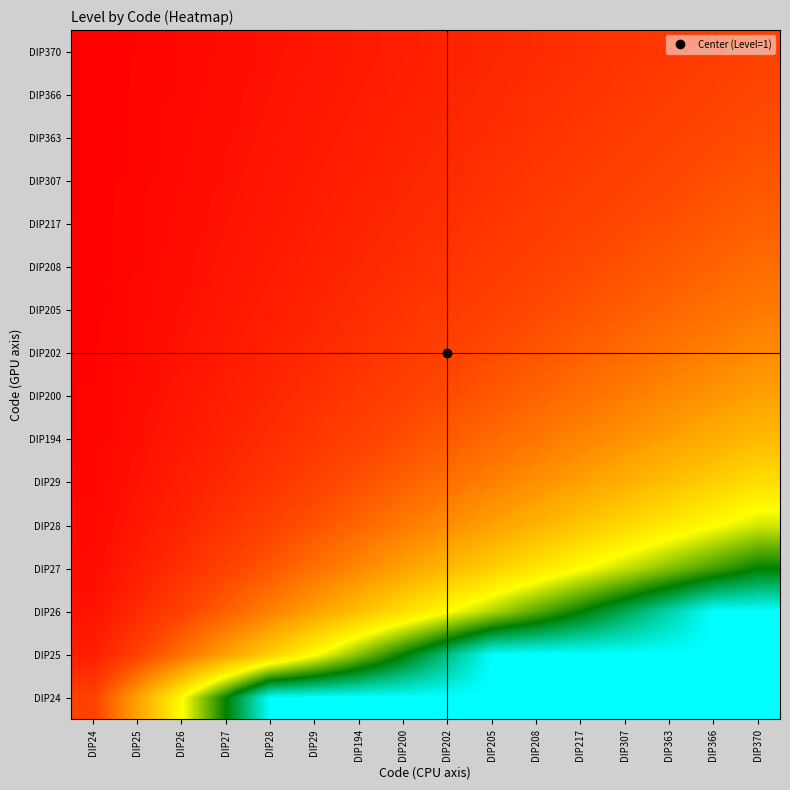

Reading left to right, list all the values displayed in this chart.

DIP24: DIP24=1.0	DIP25=2.0	DIP26=3.0	DIP27=4.0	DIP28=5.0	DIP29=5.0	DIP194=5.0	DIP200=5.0	DIP202=5.0	DIP205=5.0	DIP208=5.0	DIP217=5.0	DIP307=5.0	DIP363=5.0	DIP366=5.0	DIP370=5.0
DIP25: DIP24=0.5	DIP25=1.0	DIP26=1.5	DIP27=2.0	DIP28=2.5	DIP29=3.0	DIP194=3.5	DIP200=4.0	DIP202=4.5	DIP205=5.0	DIP208=5.0	DIP217=5.0	DIP307=5.0	DIP363=5.0	DIP366=5.0	DIP370=5.0
DIP26: DIP24=0.3	DIP25=0.7	DIP26=1.0	DIP27=1.3	DIP28=1.7	DIP29=2.0	DIP194=2.3	DIP200=2.7	DIP202=3.0	DIP205=3.3	DIP208=3.7	DIP217=4.0	DIP307=4.3	DIP363=4.7	DIP366=5.0	DIP370=5.0
DIP27: DIP24=0.2	DIP25=0.5	DIP26=0.8	DIP27=1.0	DIP28=1.2	DIP29=1.5	DIP194=1.8	DIP200=2.0	DIP202=2.2	DIP205=2.5	DIP208=2.8	DIP217=3.0	DIP307=3.2	DIP363=3.5	DIP366=3.8	DIP370=4.0
DIP28: DIP24=0.2	DIP25=0.4	DIP26=0.6	DIP27=0.8	DIP28=1.0	DIP29=1.2	DIP194=1.4	DIP200=1.6	DIP202=1.8	DIP205=2.0	DIP208=2.2	DIP217=2.4	DIP307=2.6	DIP363=2.8	DIP366=3.0	DIP370=3.2
DIP29: DIP24=0.2	DIP25=0.3	DIP26=0.5	DIP27=0.7	DIP28=0.8	DIP29=1.0	DIP194=1.2	DIP200=1.3	DIP202=1.5	DIP205=1.7	DIP208=1.8	DIP217=2.0	DIP307=2.2	DIP363=2.3	DIP366=2.5	DIP370=2.7
DIP194: DIP24=0.1	DIP25=0.3	DIP26=0.4	DIP27=0.6	DIP28=0.7	DIP29=0.9	DIP194=1.0	DIP200=1.1	DIP202=1.3	DIP205=1.4	DIP208=1.6	DIP217=1.7	DIP307=1.9	DIP363=2.0	DIP366=2.1	DIP370=2.3
DIP200: DIP24=0.1	DIP25=0.2	DIP26=0.4	DIP27=0.5	DIP28=0.6	DIP29=0.8	DIP194=0.9	DIP200=1.0	DIP202=1.1	DIP205=1.2	DIP208=1.4	DIP217=1.5	DIP307=1.6	DIP363=1.8	DIP366=1.9	DIP370=2.0
DIP202: DIP24=0.1	DIP25=0.2	DIP26=0.3	DIP27=0.4	DIP28=0.6	DIP29=0.7	DIP194=0.8	DIP200=0.9	DIP202=1.0	DIP205=1.1	DIP208=1.2	DIP217=1.3	DIP307=1.4	DIP363=1.6	DIP366=1.7	DIP370=1.8
DIP205: DIP24=0.1	DIP25=0.2	DIP26=0.3	DIP27=0.4	DIP28=0.5	DIP29=0.6	DIP194=0.7	DIP200=0.8	DIP202=0.9	DIP205=1.0	DIP208=1.1	DIP217=1.2	DIP307=1.3	DIP363=1.4	DIP366=1.5	DIP370=1.6
DIP208: DIP24=0.1	DIP25=0.2	DIP26=0.3	DIP27=0.4	DIP28=0.5	DIP29=0.5	DIP194=0.6	DIP200=0.7	DIP202=0.8	DIP205=0.9	DIP208=1.0	DIP217=1.1	DIP307=1.2	DIP363=1.3	DIP366=1.4	DIP370=1.5
DIP217: DIP24=0.1	DIP25=0.2	DIP26=0.2	DIP27=0.3	DIP28=0.4	DIP29=0.5	DIP194=0.6	DIP200=0.7	DIP202=0.8	DIP205=0.8	DIP208=0.9	DIP217=1.0	DIP307=1.1	DIP363=1.2	DIP366=1.2	DIP370=1.3
DIP307: DIP24=0.1	DIP25=0.2	DIP26=0.2	DIP27=0.3	DIP28=0.4	DIP29=0.5	DIP194=0.5	DIP200=0.6	DIP202=0.7	DIP205=0.8	DIP208=0.8	DIP217=0.9	DIP307=1.0	DIP363=1.1	DIP366=1.2	DIP370=1.2
DIP363: DIP24=0.1	DIP25=0.1	DIP26=0.2	DIP27=0.3	DIP28=0.4	DIP29=0.4	DIP194=0.5	DIP200=0.6	DIP202=0.6	DIP205=0.7	DIP208=0.8	DIP217=0.9	DIP307=0.9	DIP363=1.0	DIP366=1.1	DIP370=1.1
DIP366: DIP24=0.1	DIP25=0.1	DIP26=0.2	DIP27=0.3	DIP28=0.3	DIP29=0.4	DIP194=0.5	DIP200=0.5	DIP202=0.6	DIP205=0.7	DIP208=0.7	DIP217=0.8	DIP307=0.9	DIP363=0.9	DIP366=1.0	DIP370=1.1
DIP370: DIP24=0.1	DIP25=0.1	DIP26=0.2	DIP27=0.2	DIP28=0.3	DIP29=0.4	DIP194=0.4	DIP200=0.5	DIP202=0.6	DIP205=0.6	DIP208=0.7	DIP217=0.8	DIP307=0.8	DIP363=0.9	DIP366=0.9	DIP370=1.0